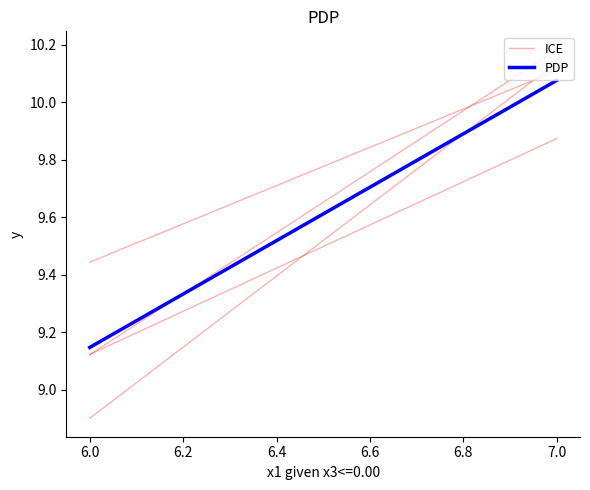

Reading left to right, list all the values displayed in this chart.

ICE: 9.1	9.9
PDP: 9.1	10.1